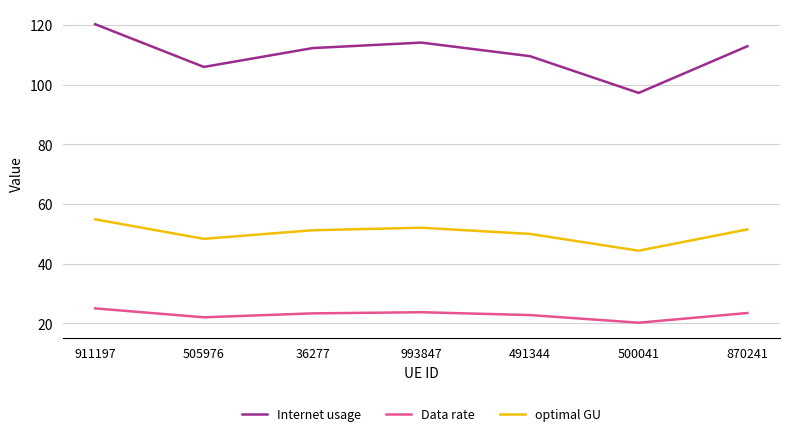

Which series has the largest range (max minus min)?

Internet usage